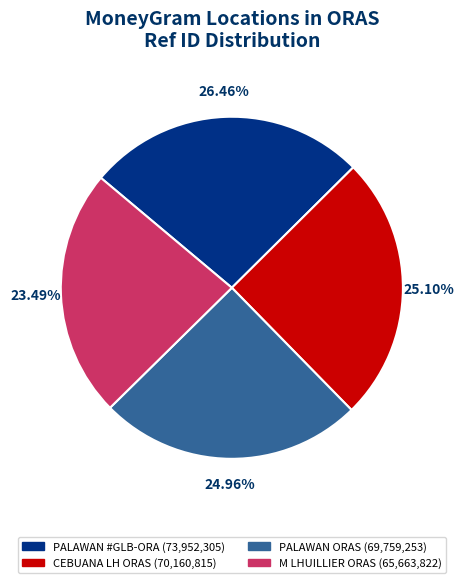

Is there a majority slice in this chart?

No